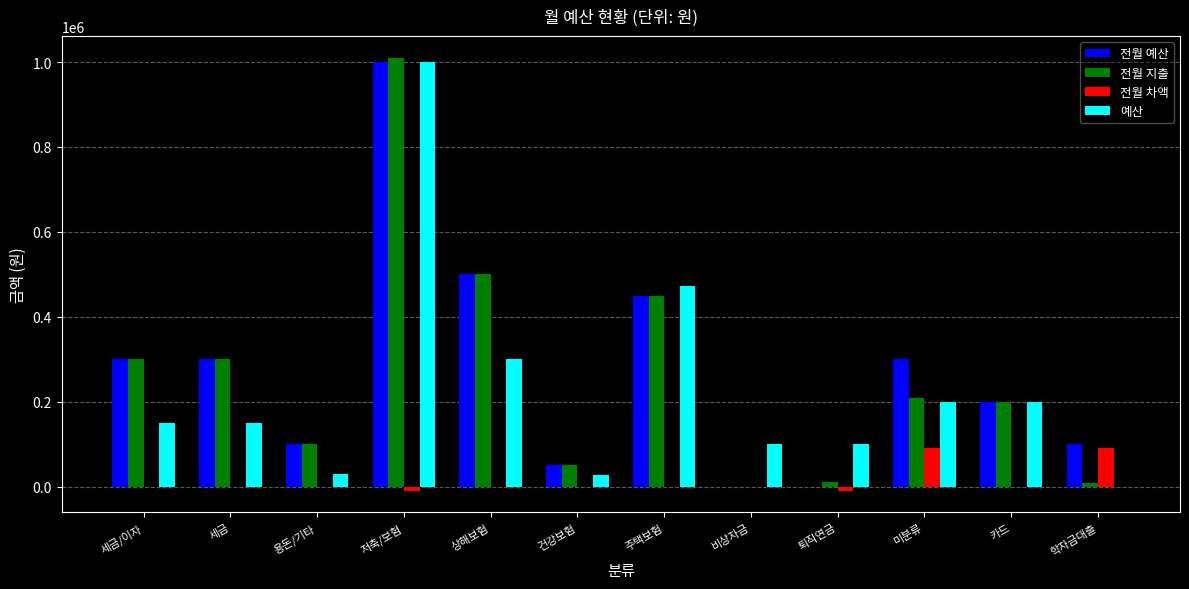

Which series changed the most between 세금/이자 and 주택보험?

예산